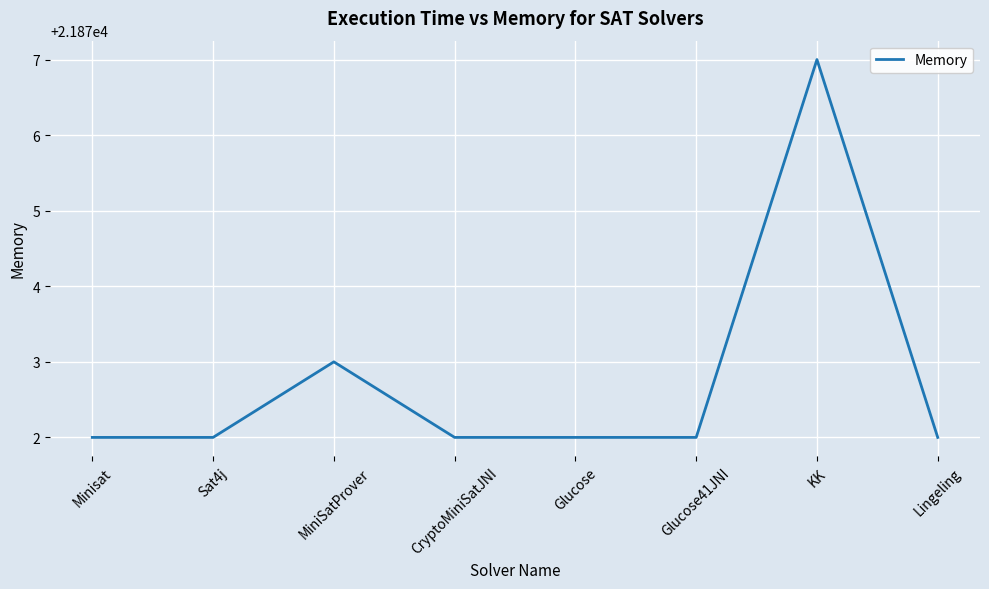

What is the difference between the maximum and minimum values?

5